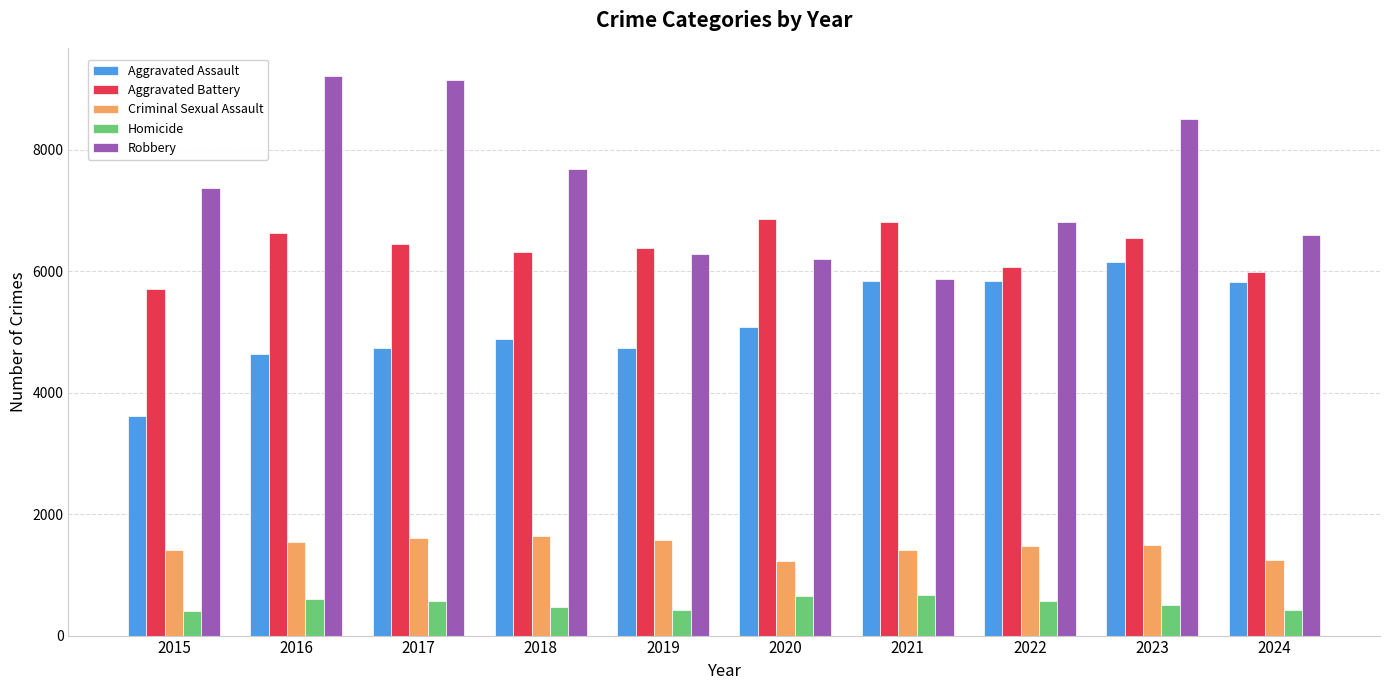

List the series in order of their peak value, lowest first.

Homicide, Criminal Sexual Assault, Aggravated Assault, Aggravated Battery, Robbery